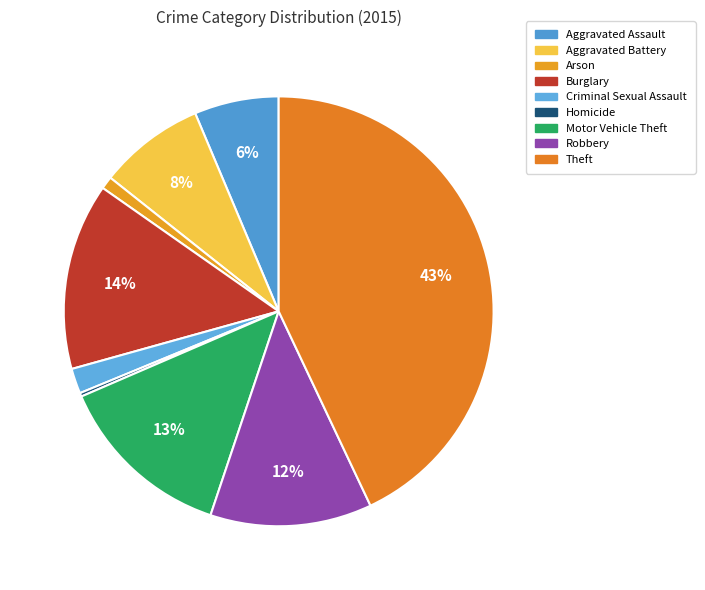

What is the change in value from Arson to Robbery?

+83